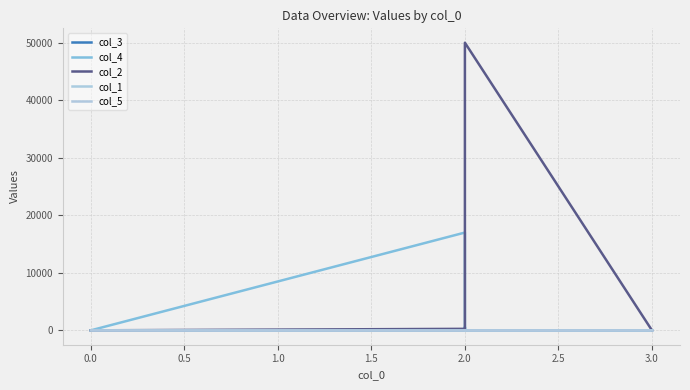

True or false: col_5 has more than 2 points higher than both neighbors.

False